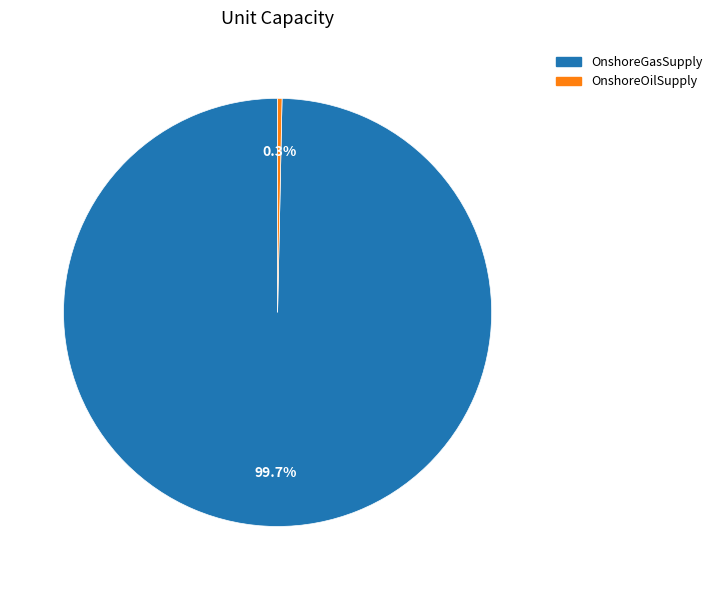

Count the number of slices in the pie.

2